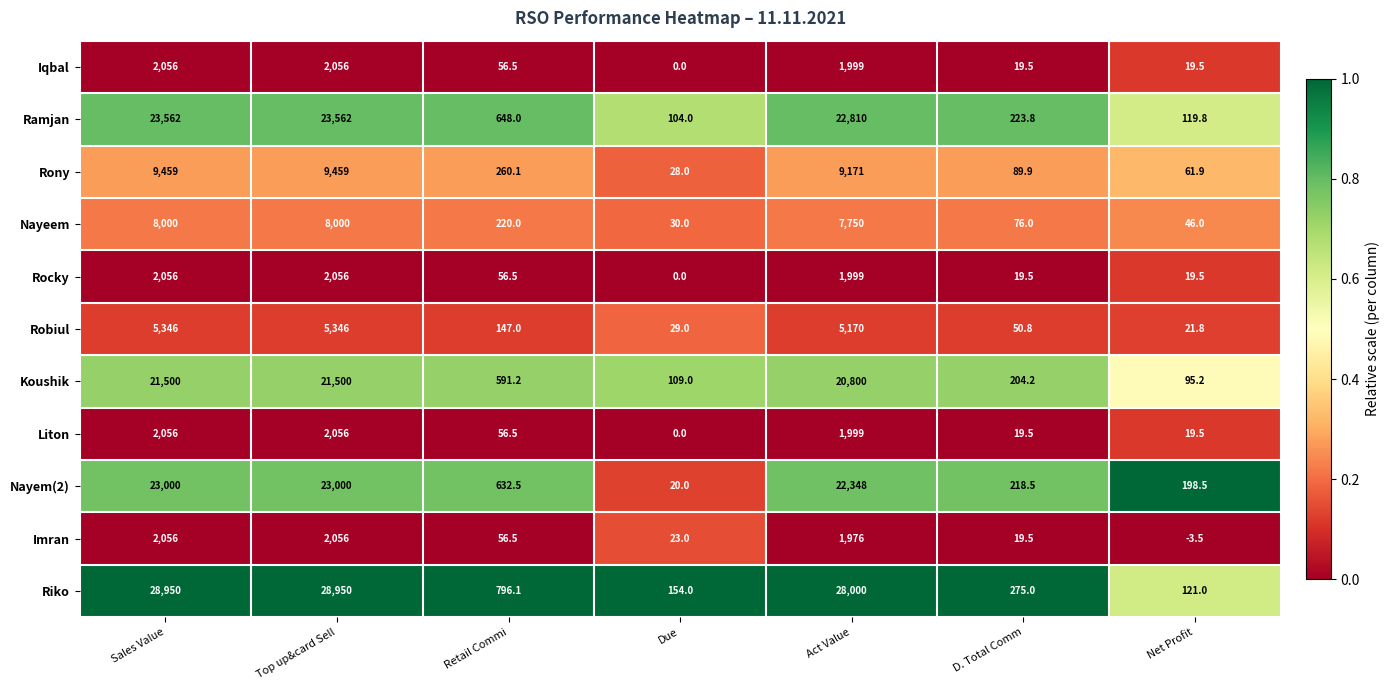

What is the total value across all series at Act Value?

124022.0